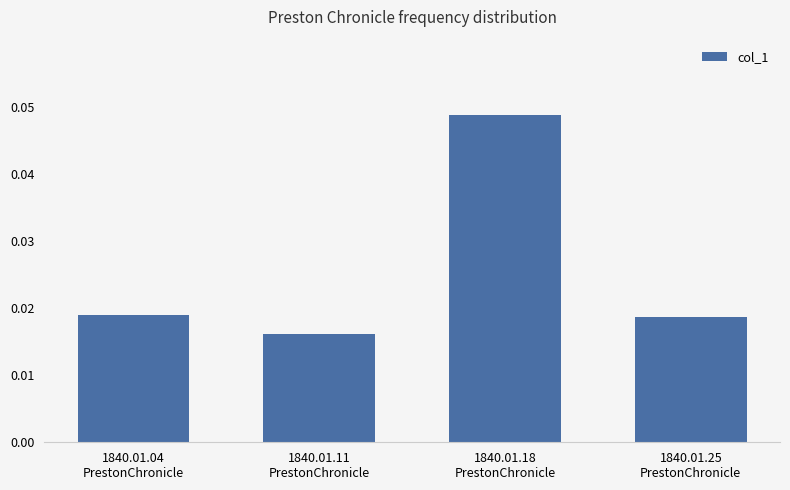

Count the values in the range 0 to 1.

4